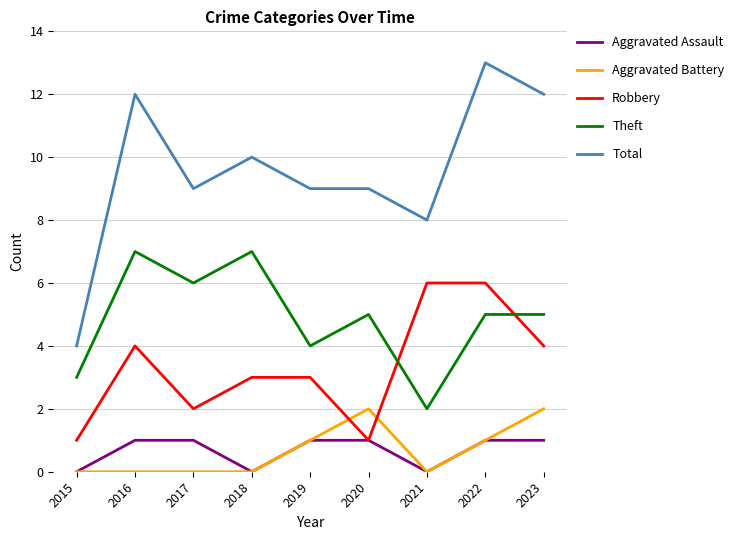

List the series in order of their peak value, highest first.

Total, Theft, Robbery, Aggravated Battery, Aggravated Assault